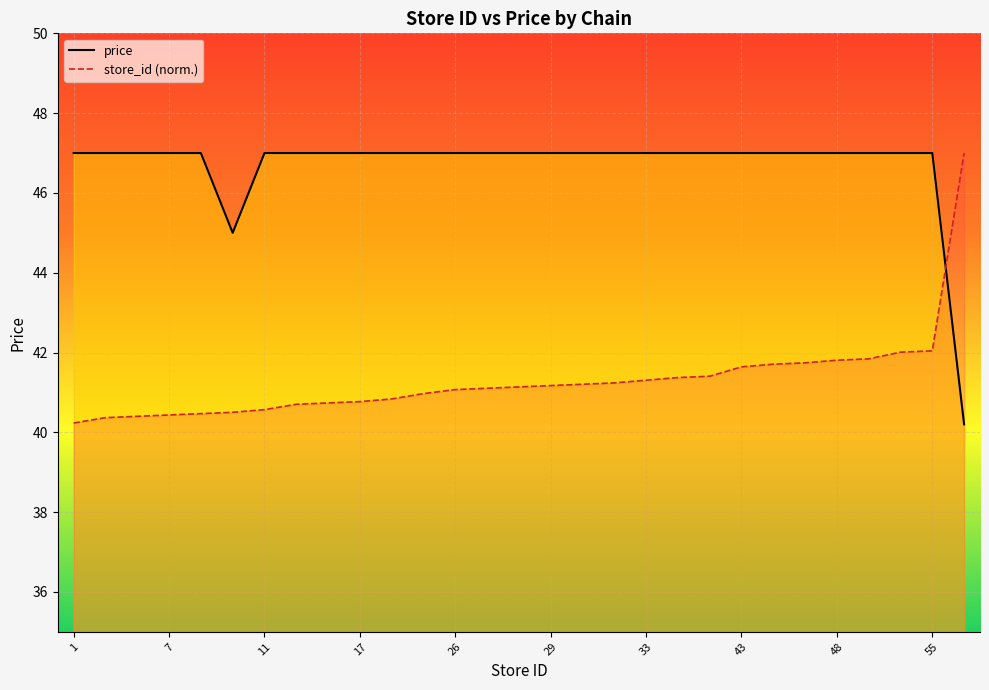

What is the sum of the price_line values at 33 and 7?

94.0